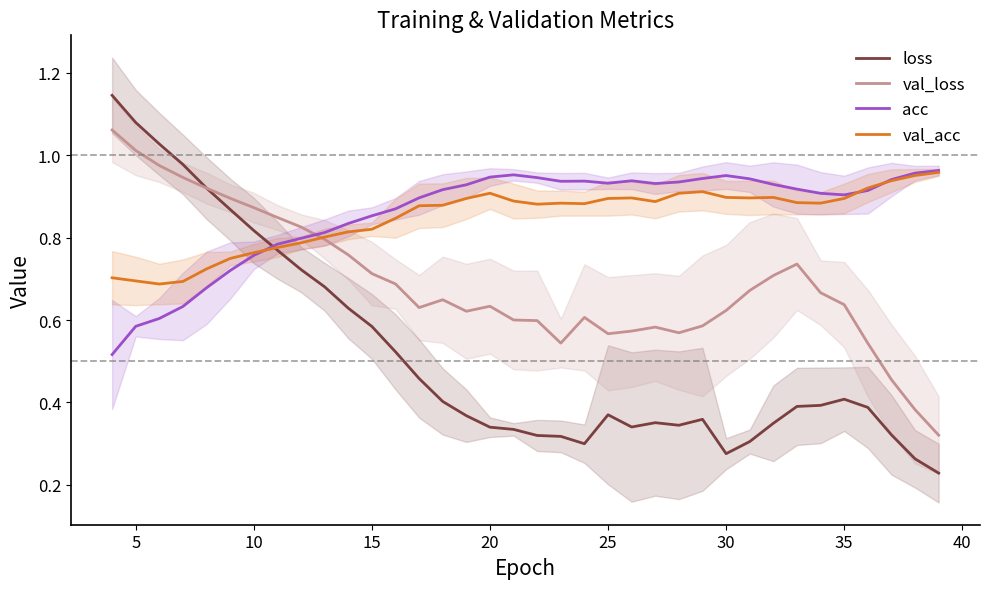

Is this an area chart (filled region under the line)?

No